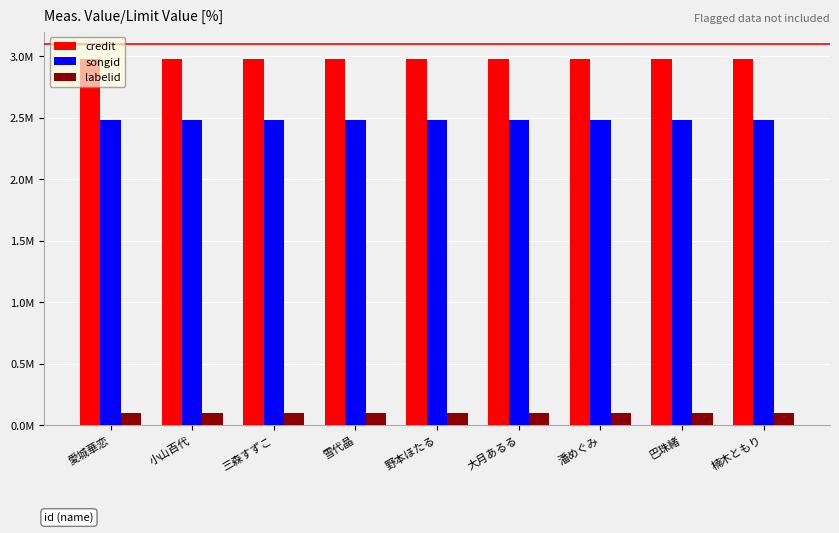

What is the total value across all series at 楠木ともり?

5561918